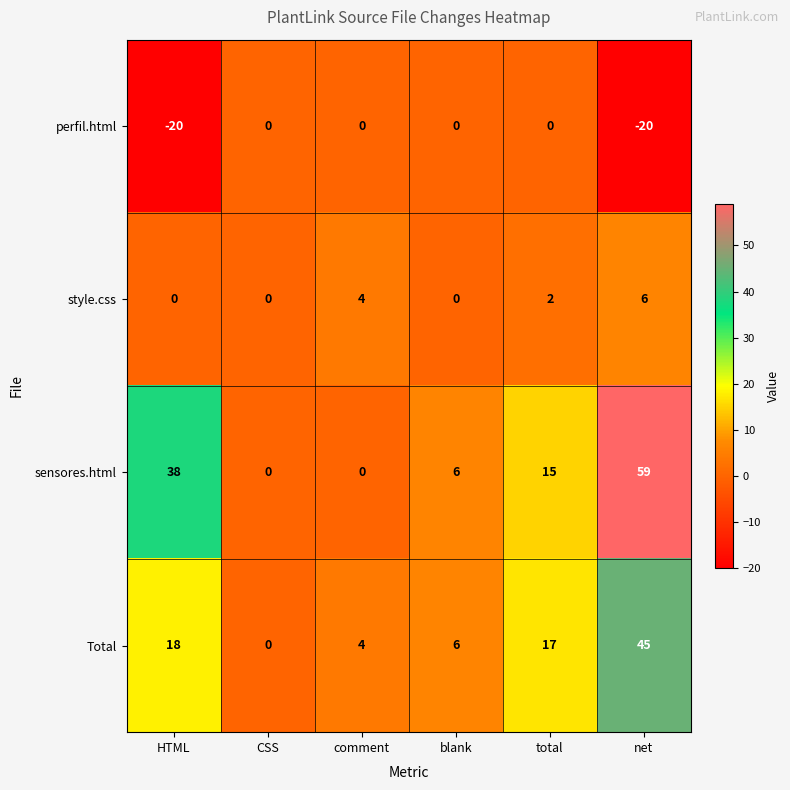

What is the smallest value displayed?

-20